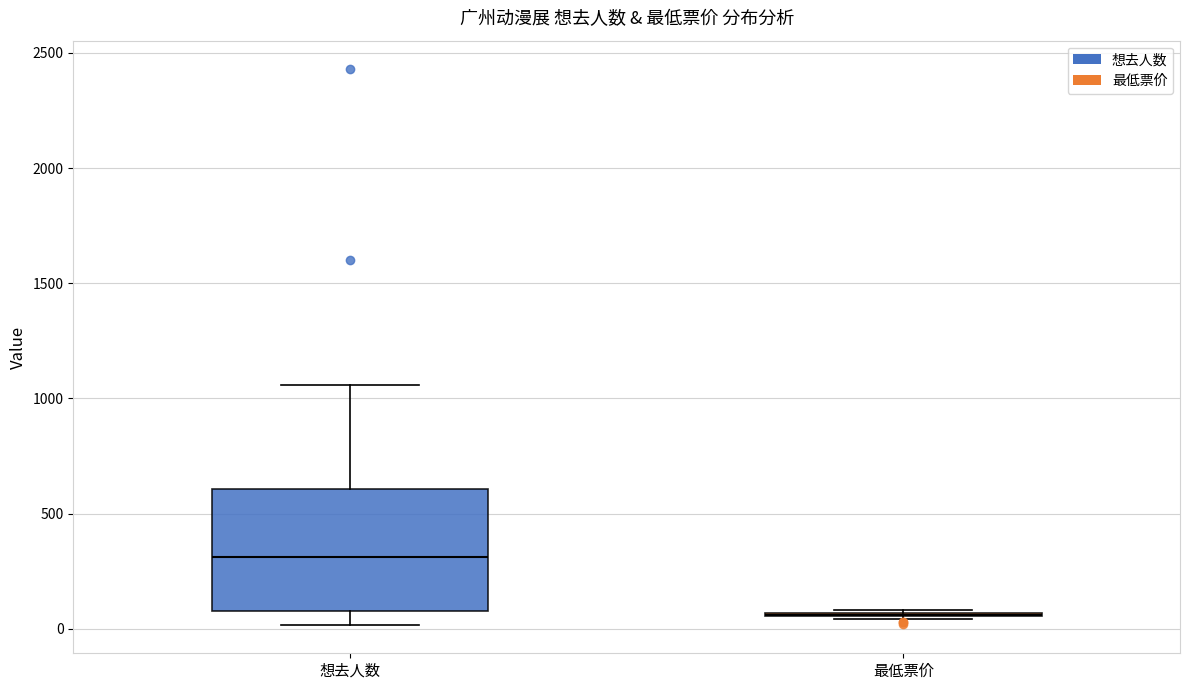

Reading left to right, transcribe this box plot: for each box, give where its median line is, the range the box spans, and where its two whiskers end, as read against the y-axis. The values are not printed on the chart, so give them approximately, as read against the axis.

想去人数: median 300, box 100 to 600, whiskers 0 to 1050
最低票价: box collapsed to a line at 50, whiskers 50 to 100